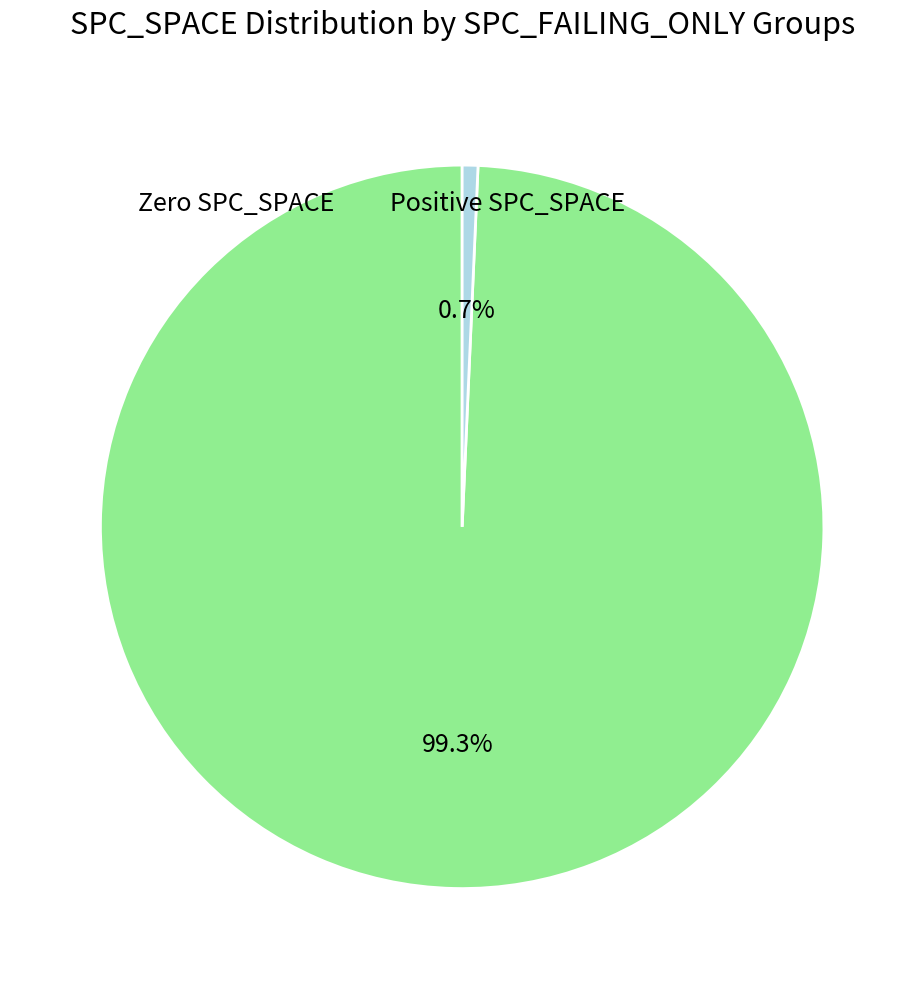

Is there any slice that represents more than half of the pie?

Yes